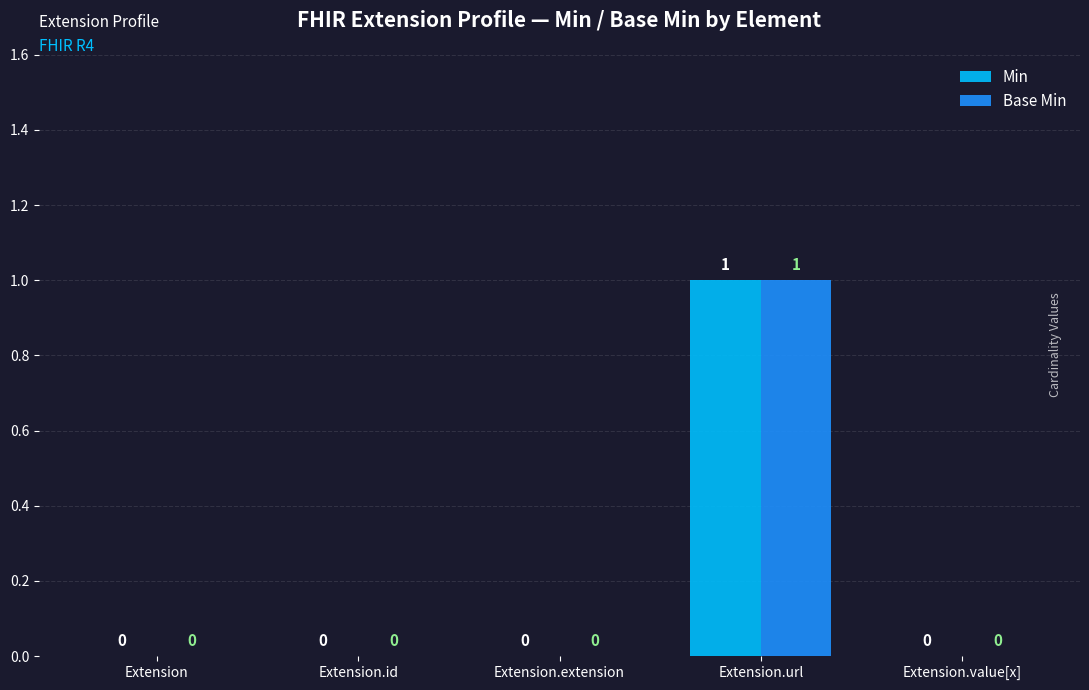

Reading left to right, transcribe all the data shown in this chart.

Min: 0	0	0	1	0
Base Min: 0	0	0	1	0